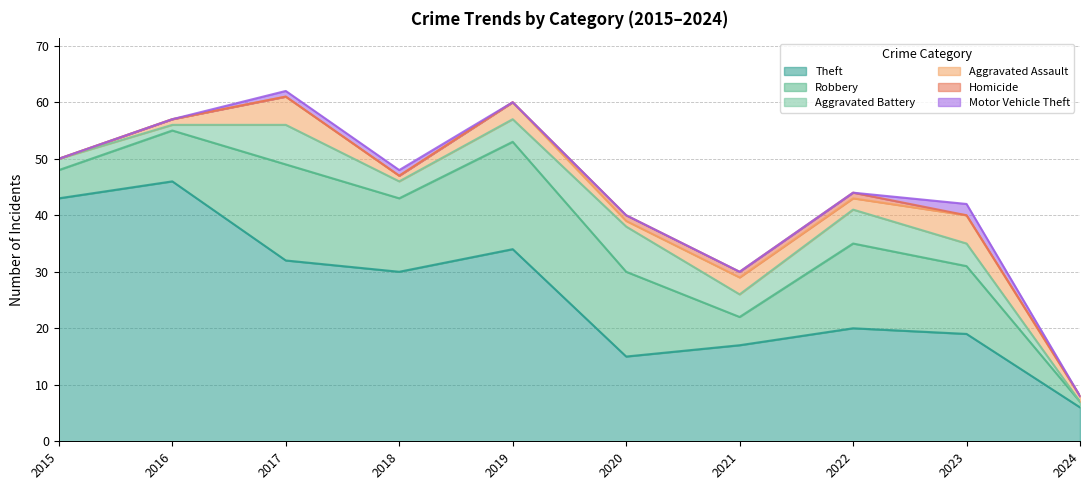

Reading left to right, transcribe all the data shown in this chart.

Theft: 43	46	32	30	34	15	17	20	19	6
Robbery: 5	9	17	13	19	15	5	15	12	1
Aggravated Battery: 2	1	7	3	4	8	4	6	4	0
Aggravated Assault: 0	1	5	1	3	1	3	2	5	1
Homicide: 0	0	0	0	0	1	1	1	0	0
Motor Vehicle Theft: 0	0	1	1	0	0	0	0	2	0